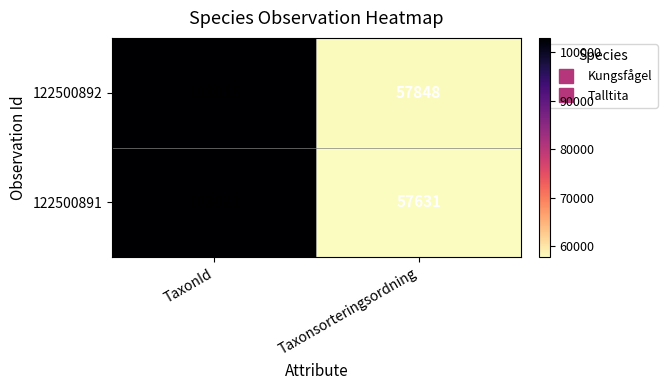

True or false: 122500892 has a value of 17457 at Taxonsorteringsordning.

False